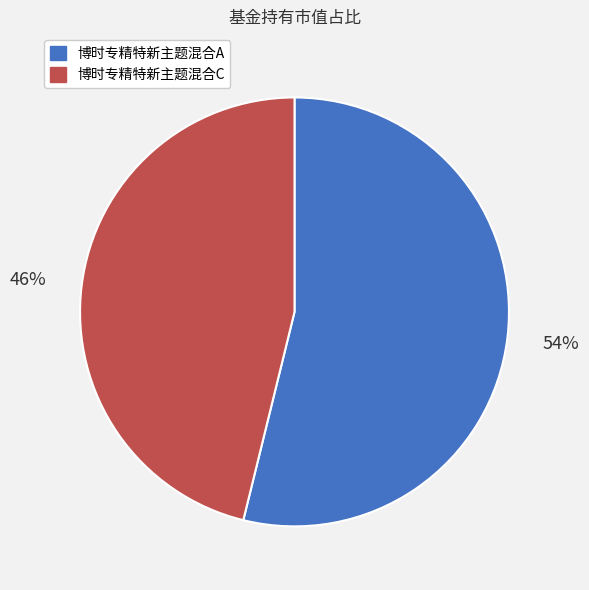

Which category has the biggest portion of the pie?

博时专精特新主题混合A